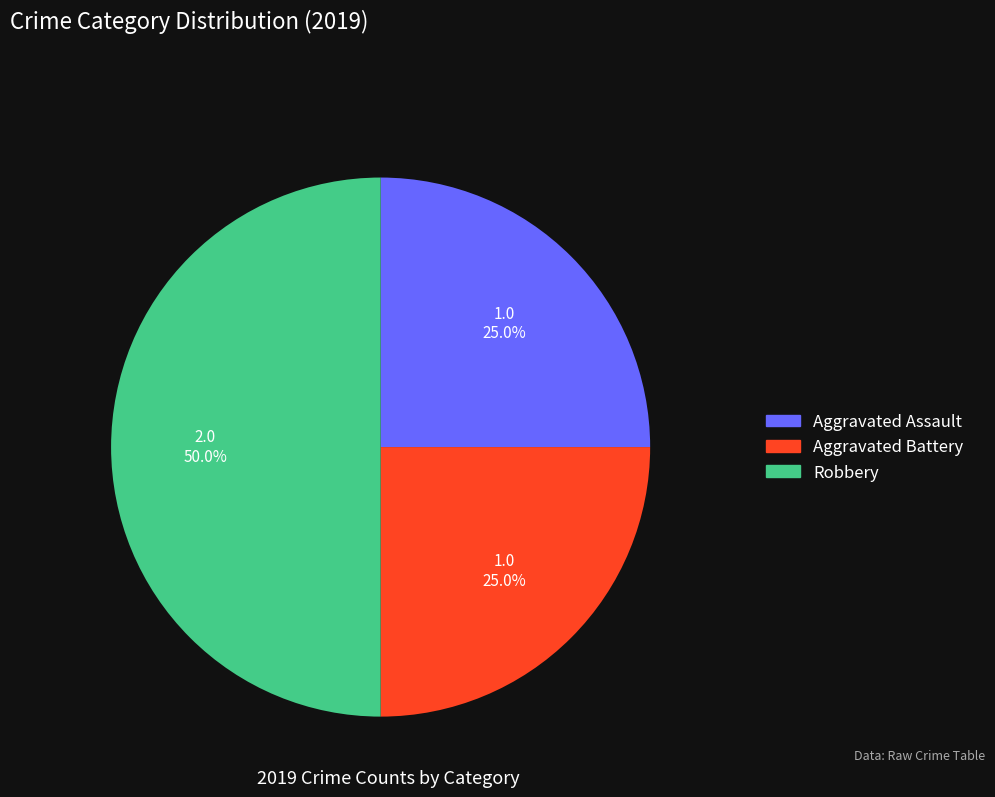

To the nearest percent, what portion does Aggravated Battery represent?

25%